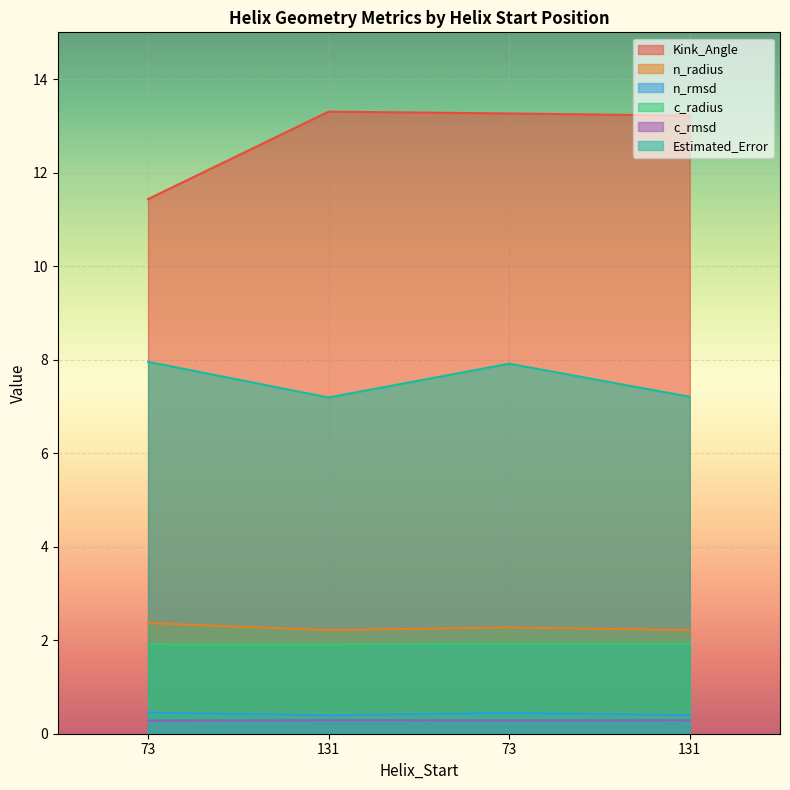

Reading right to left, what are all the values shown in this chart?

Kink_Angle: 13.2	13.3	13.3	11.4
n_radius: 2.2	2.3	2.2	2.4
n_rmsd: 0.4	0.4	0.4	0.5
c_radius: 1.9	1.9	1.9	1.9
c_rmsd: 0.3	0.3	0.3	0.3
Estimated_Error: 7.2	7.9	7.2	8.0